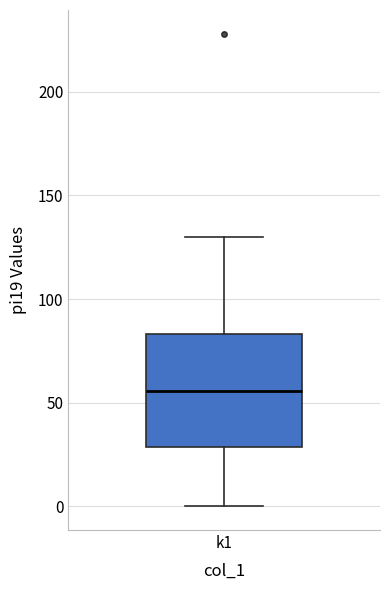

Where does the median line of the box for k1 sit on the y-axis? The values are not printed on the chart, so give them approximately, as read against the axis.

55